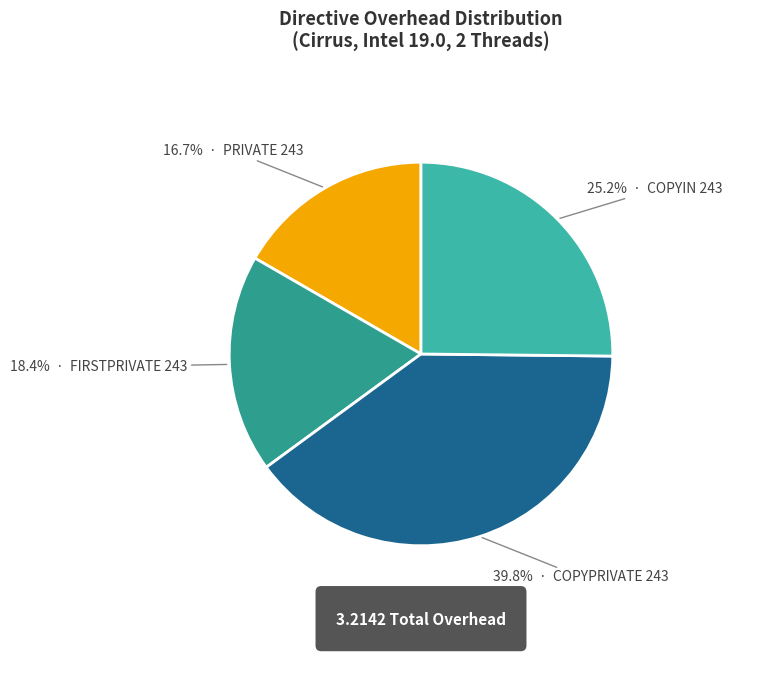

How many segments does this pie chart have?

4